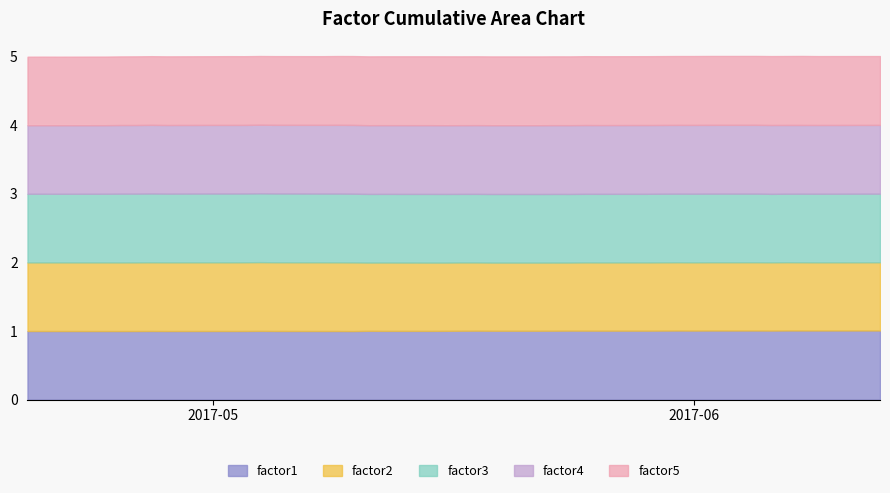

What is the maximum value for factor1?

1.0